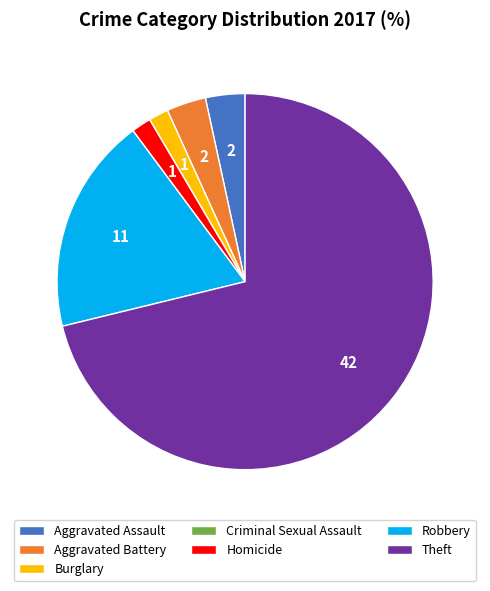

Is Homicide the majority of the pie?

No